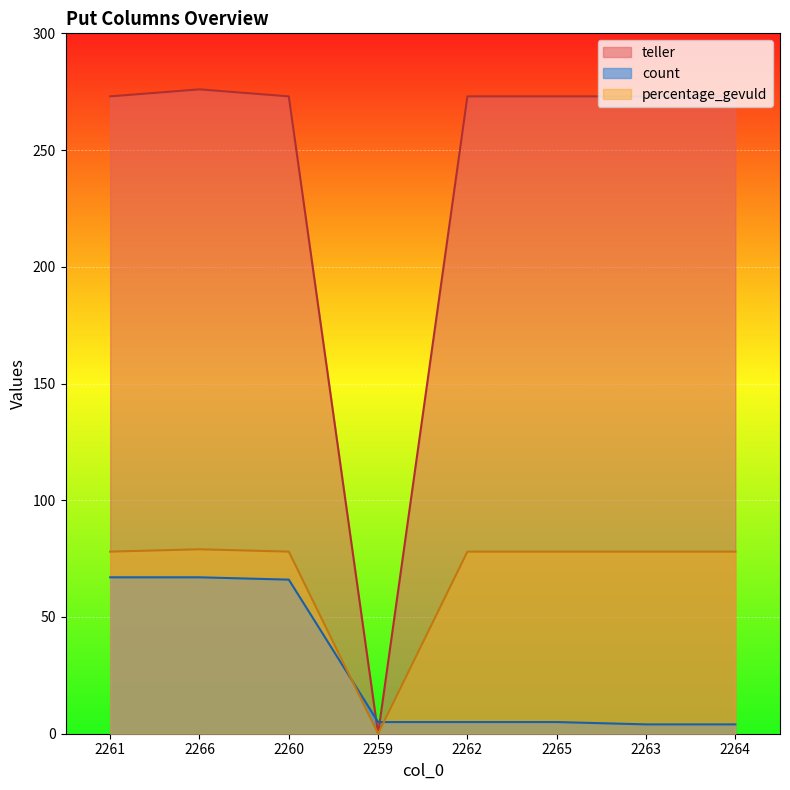

What is the sum of all count values?

223